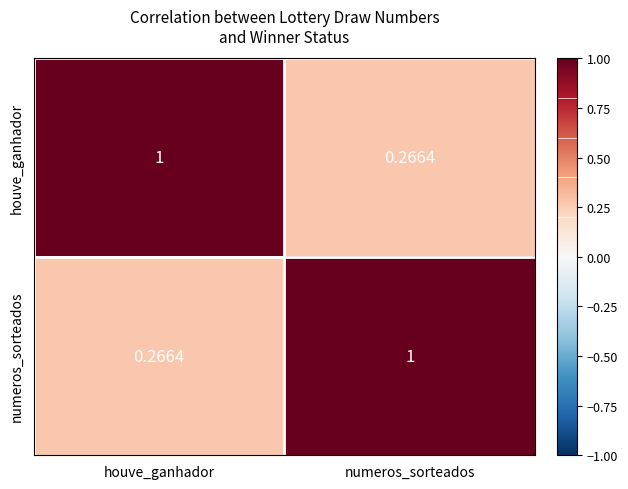

Which category has the lowest value in the numeros_sorteados series?

houve_ganhador